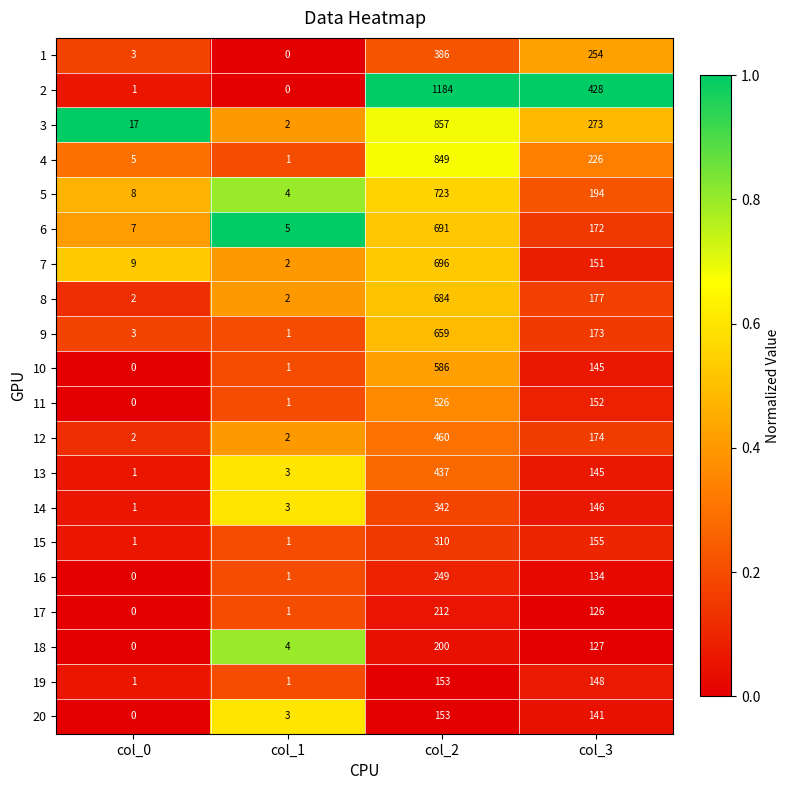

The value of 12 at col_1 is 2. True or false?

True